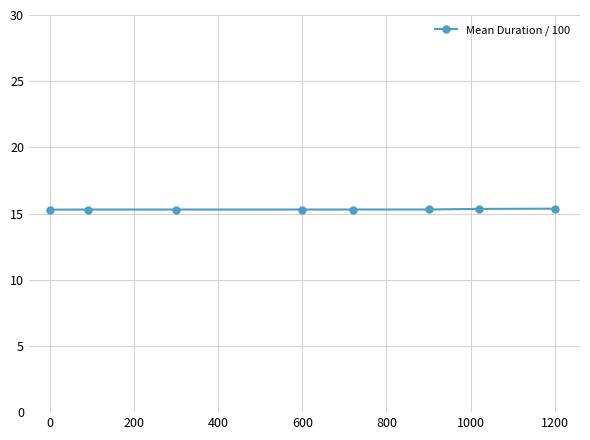

What is the smallest value displayed?

15.3